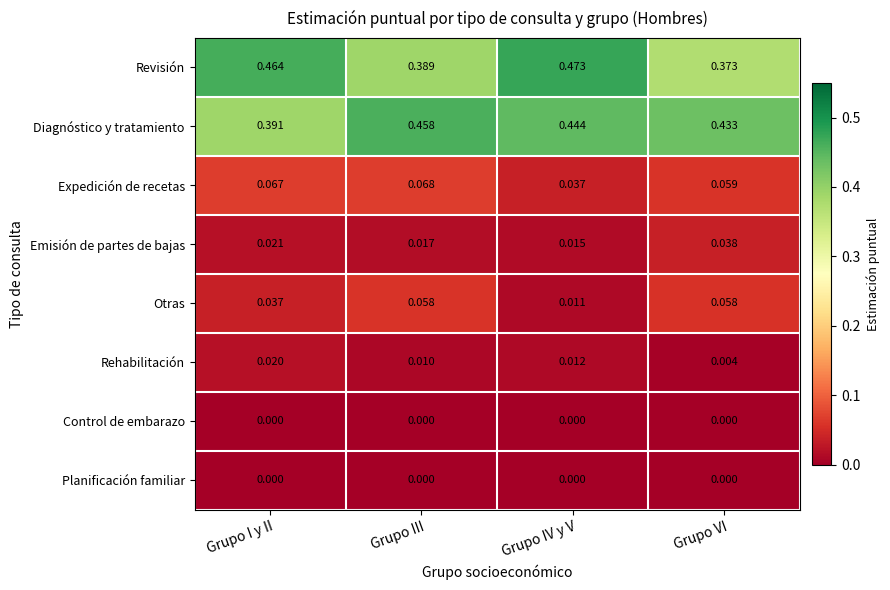

At which label is Diagnóstico y tratamiento closest to 0?

Grupo I y II